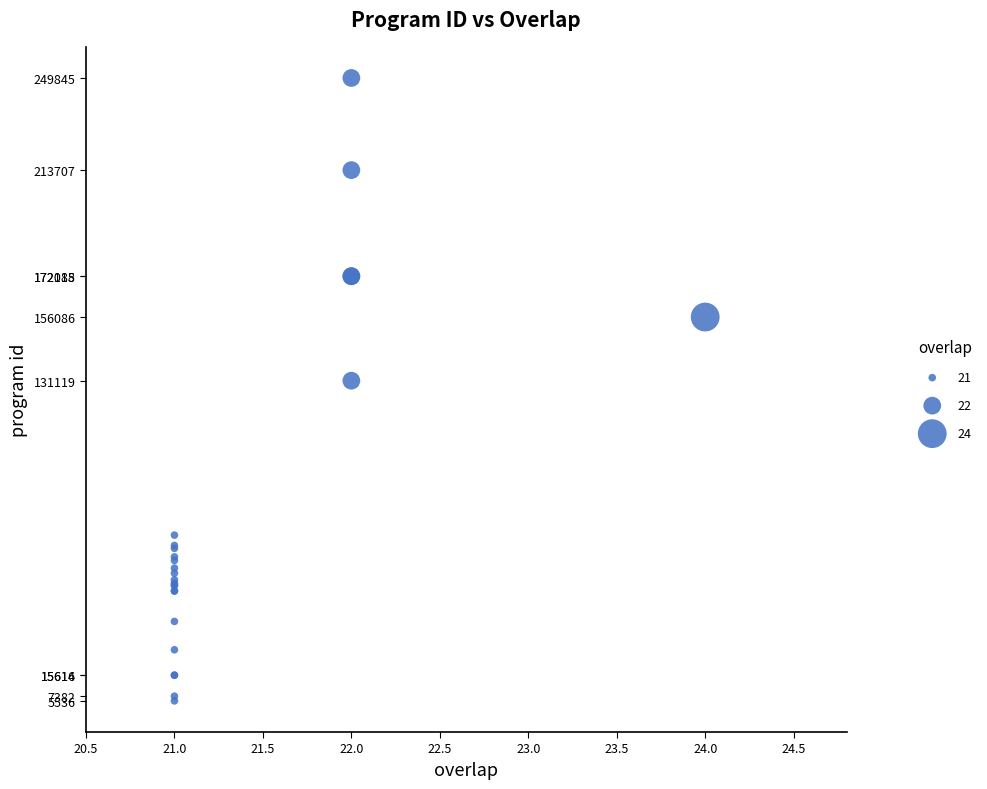

What Y value in the scatter plot is closest to 127690?

131119